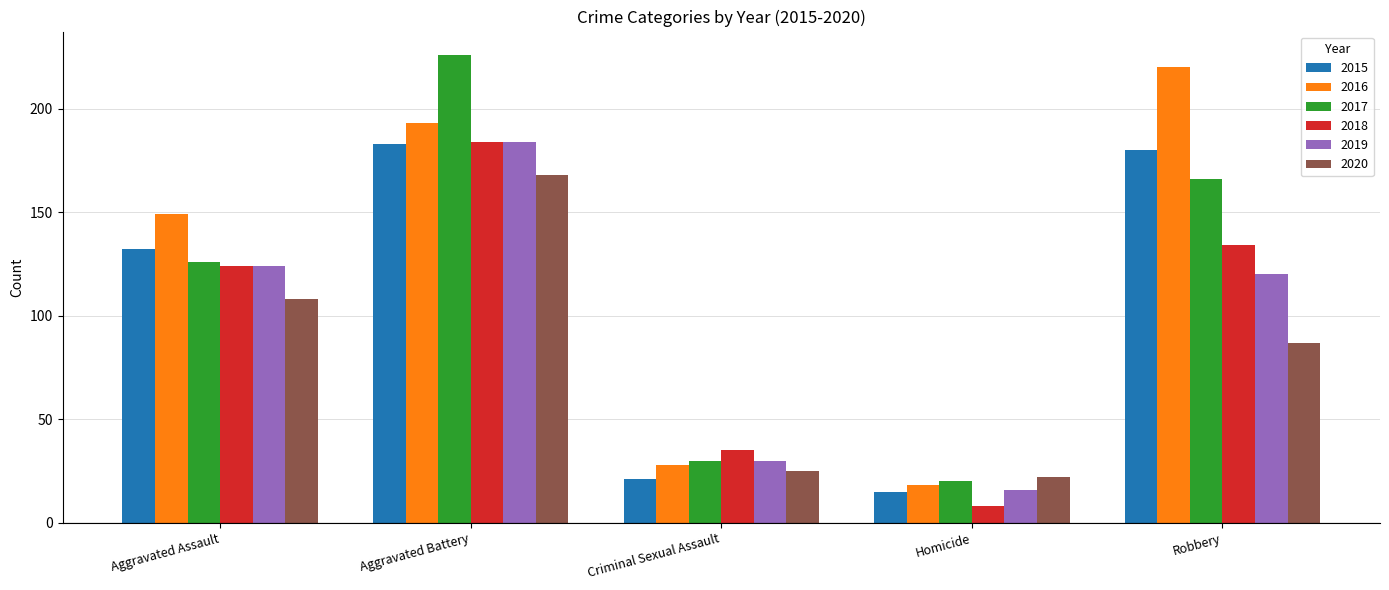

Where does the 2020 series first go above 87?

Aggravated Assault